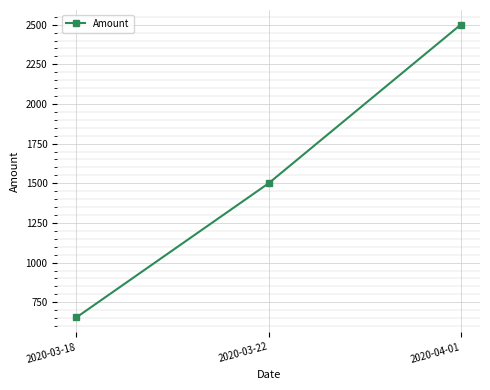

What is the change in value from 2020-03-22 to 2020-04-01?

+1000